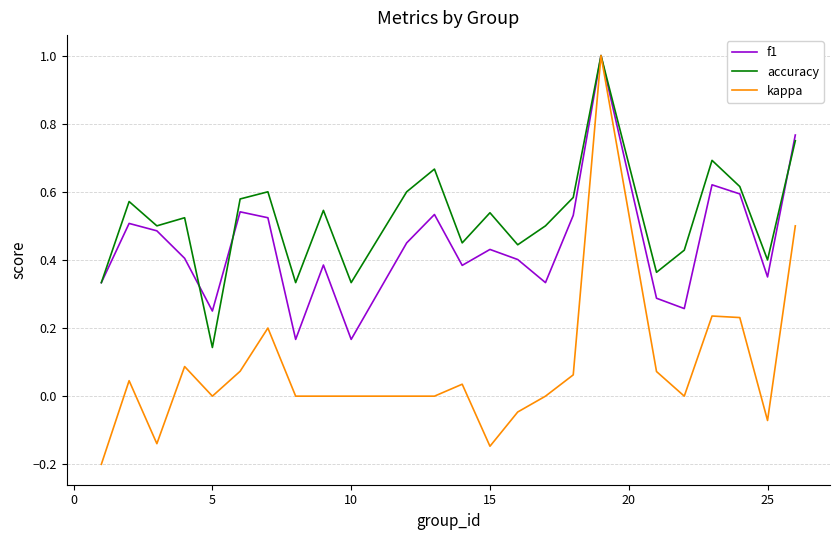

Rank the series by their average value, from lowest to highest.

kappa, f1, accuracy